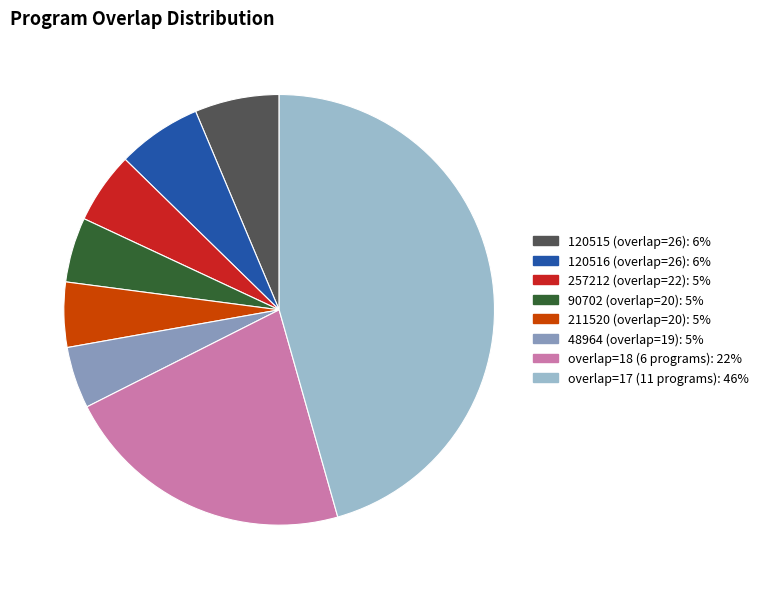

Is there any slice that represents more than half of the pie?

No